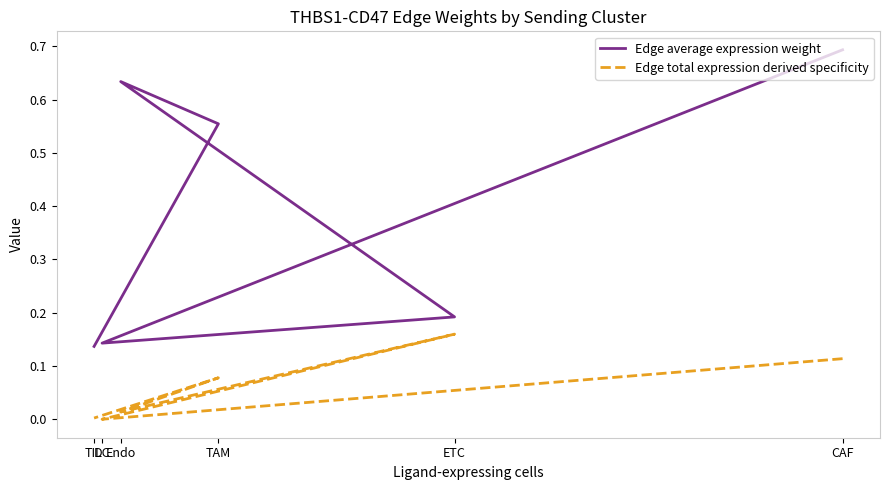

At which category does Edge average expression weight reach its first local peak?

Endo